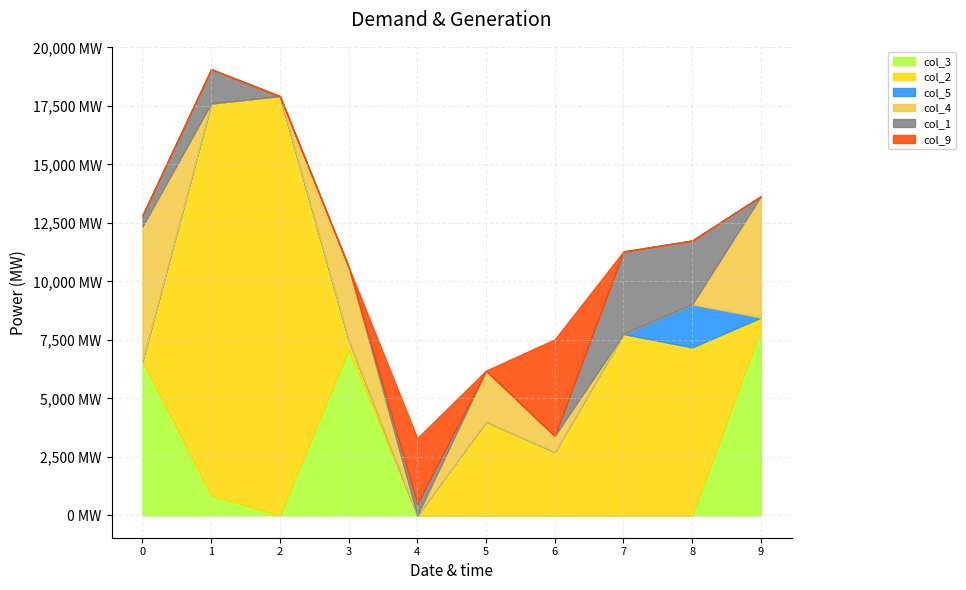

What are all the series names shown in the legend?

col_3, col_2, col_5, col_4, col_1, col_9